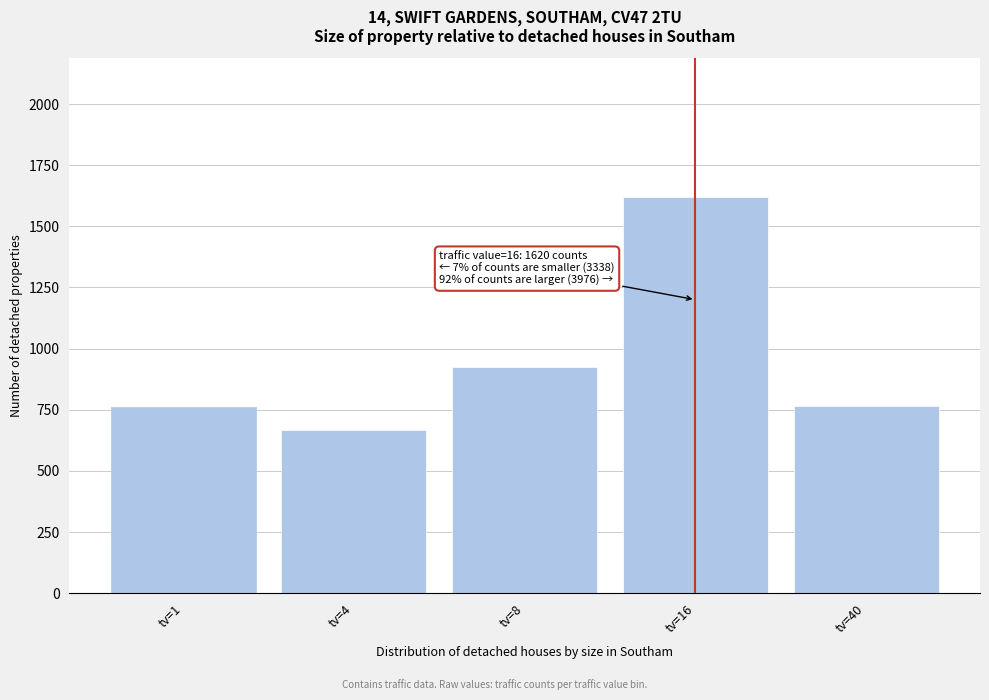

Where is the data nearest to the value 1143?

tv=8